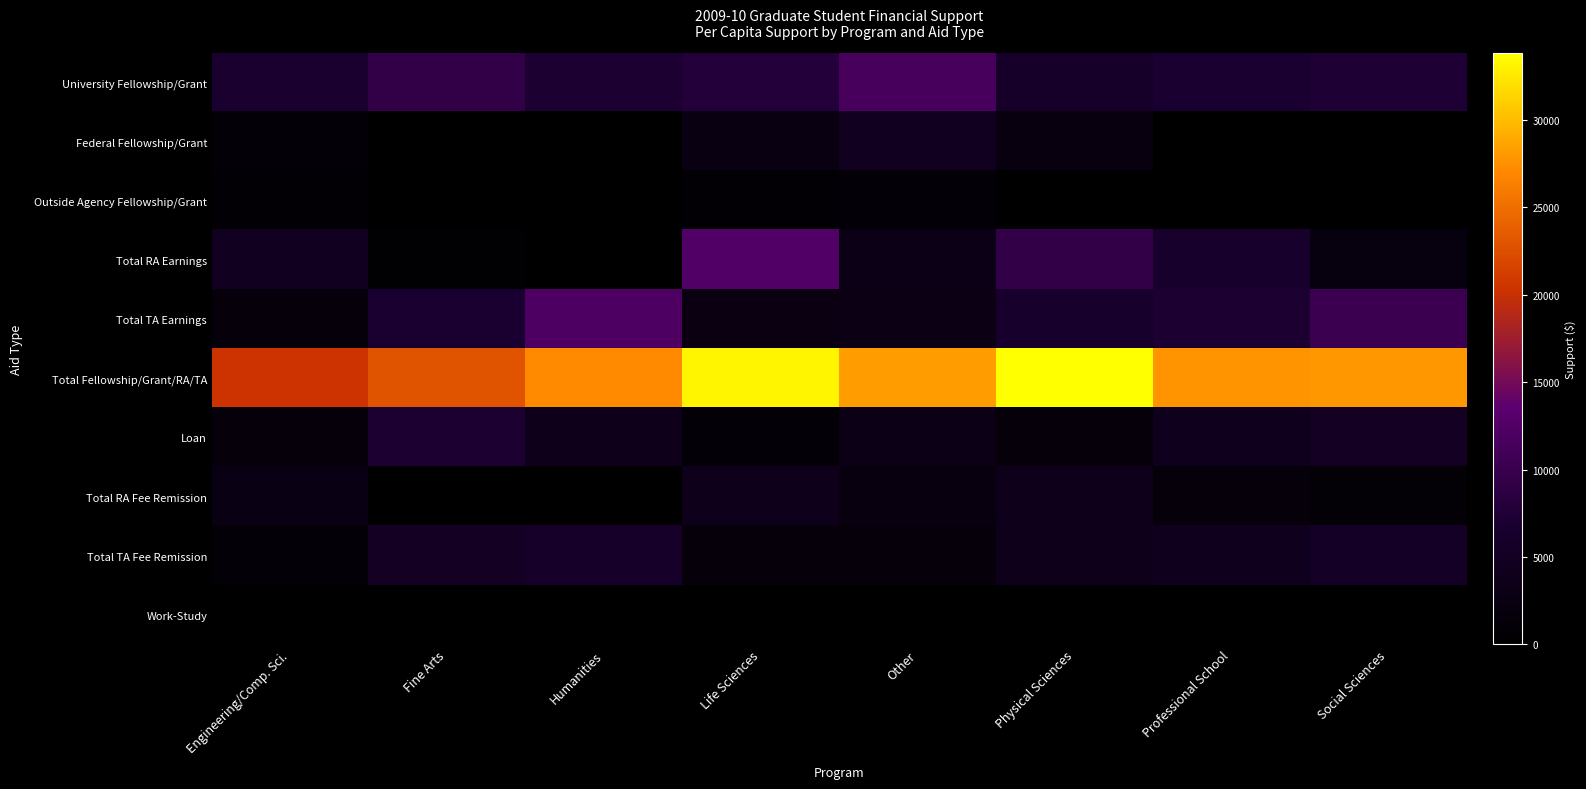

List the series in order of their peak value, highest first.

Total Fellowship/Grant/RA/TA, Total RA Earnings, Total TA Earnings, University Fellowship/Grant, Loan, Total TA Fee Remission, Federal Fellowship/Grant, Total RA Fee Remission, Outside Agency Fellowship/Grant, Work-Study